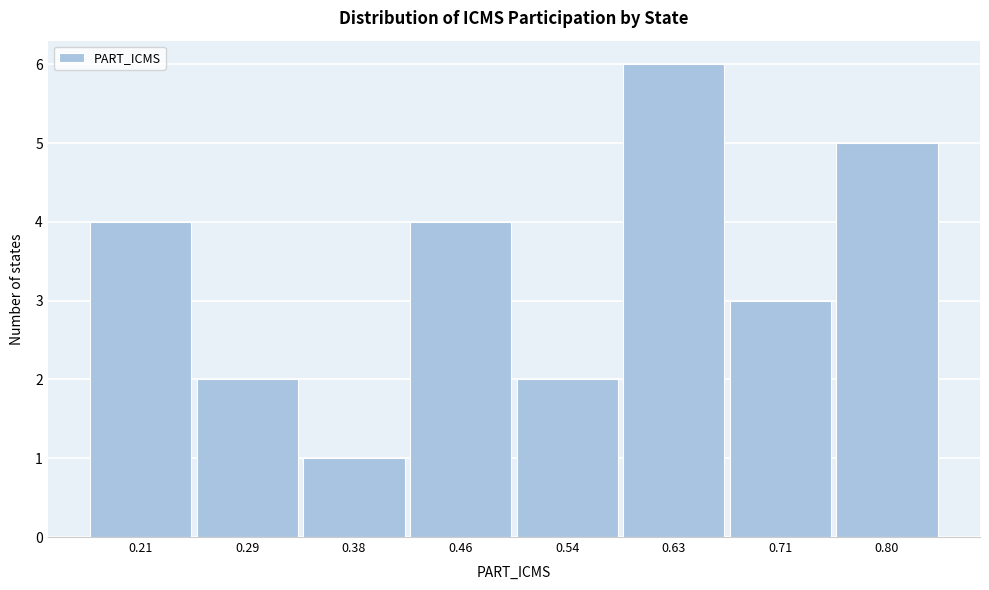

Reading left to right, transcribe all the data shown in this chart.

4	2	1	4	2	6	3	5